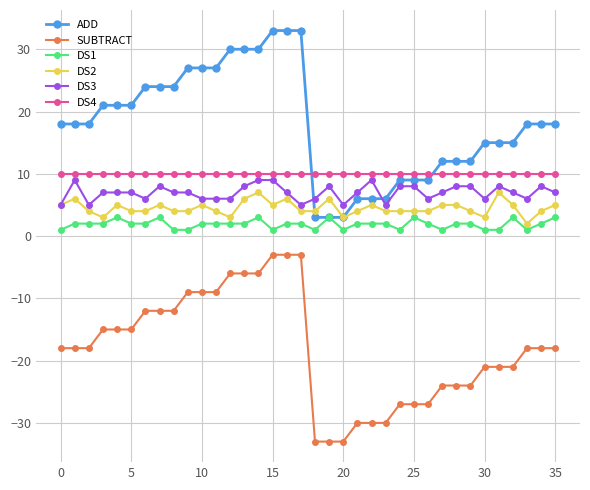

What is the greatest value displayed?

33